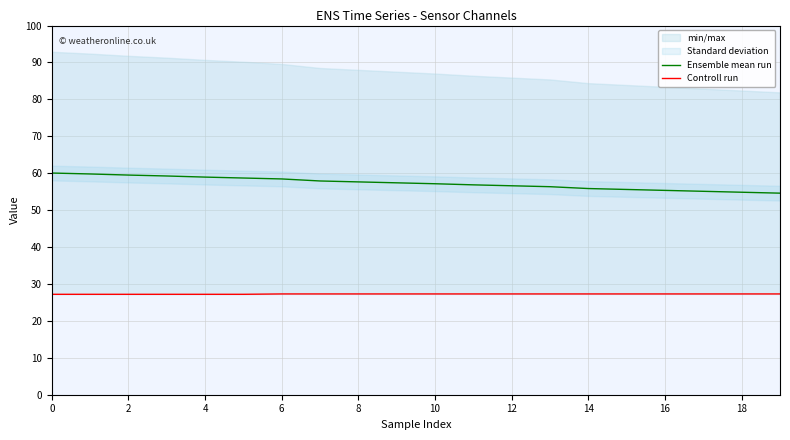

Reading right to left, list all the values displayed in this chart.

Ensemble mean run: 54.6	54.9	55.1	55.4	55.6	55.9	56.4	56.6	56.9	57.1	57.4	57.6	57.9	58.4	58.7	59.0	59.2	59.5	59.8	60.1
Controll run: 27.3	27.3	27.3	27.3	27.3	27.3	27.3	27.3	27.3	27.3	27.3	27.3	27.3	27.3	27.2	27.2	27.2	27.2	27.2	27.2